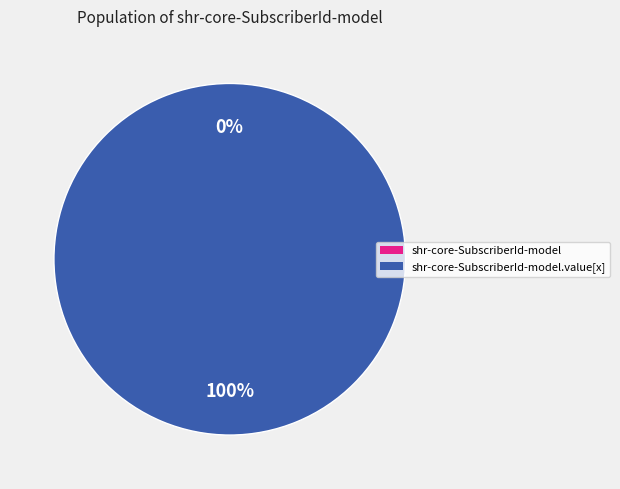

Do shr-core-SubscriberId-model and shr-core-SubscriberId-model.value[x] together represent more than half of the pie?

Yes